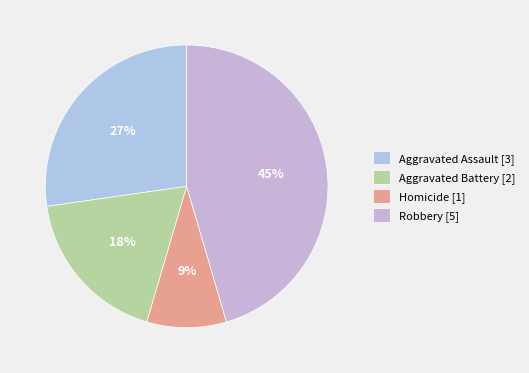

How many slices are in this pie chart?

4